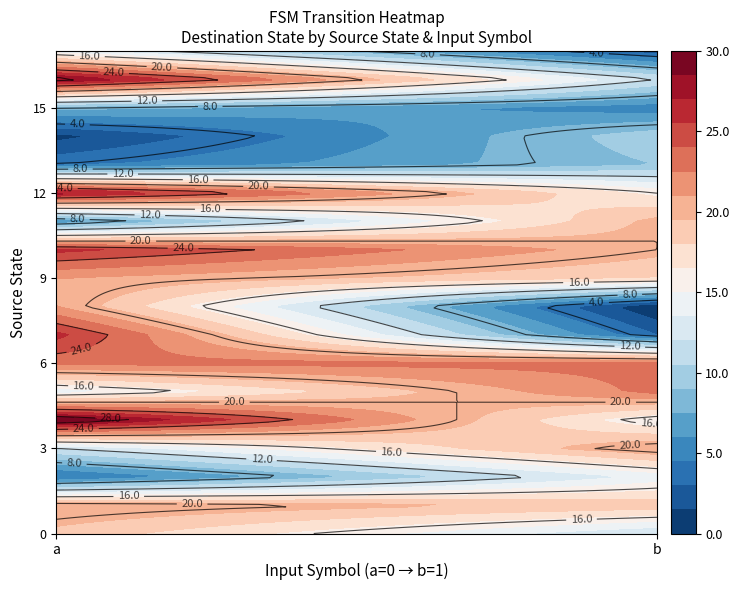

Count the 10 values in the range 20 to 26.

2